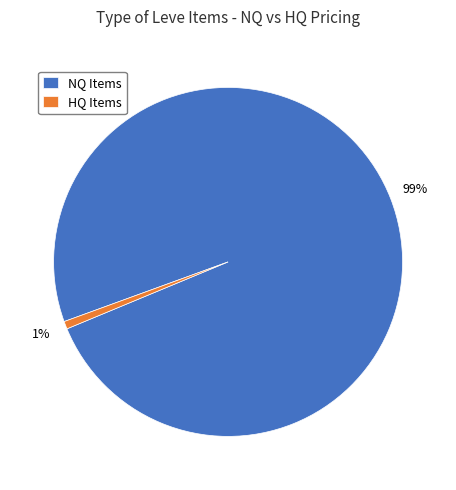

What is the smallest slice in the pie chart?

HQ Items